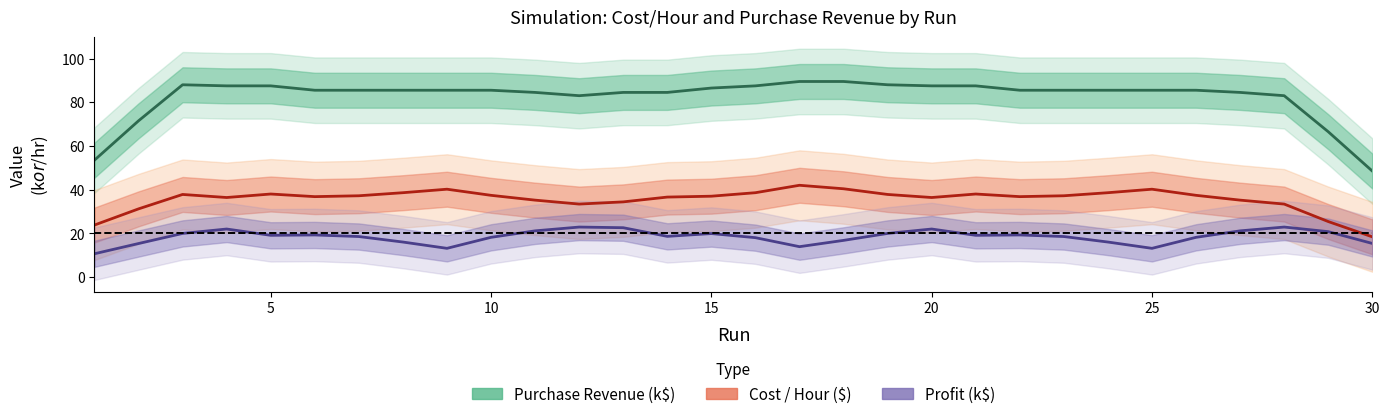

Which series has the largest range (max minus min)?

Purchase Revenue (k$)